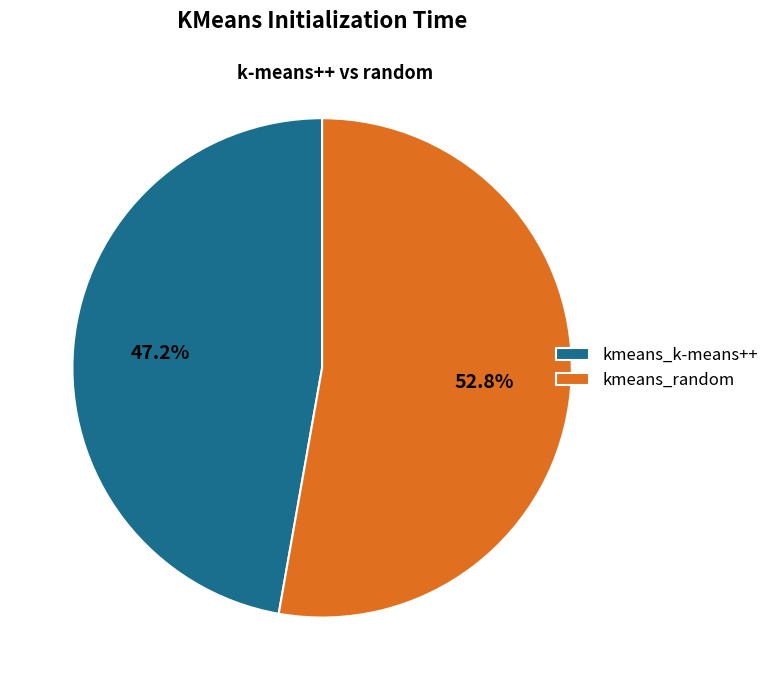

How many segments does this pie chart have?

2